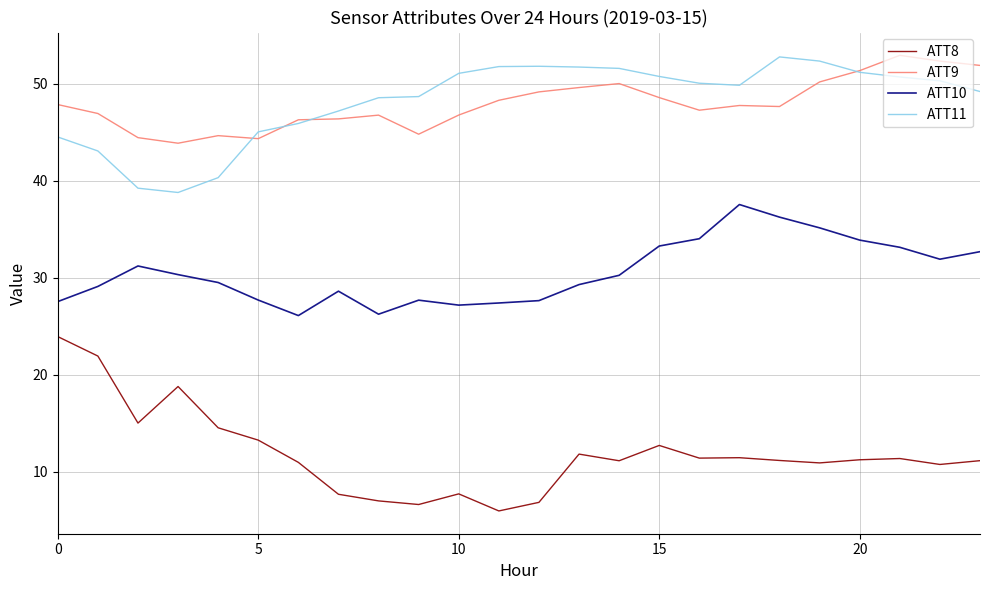

What is the greatest value displayed?

52.9